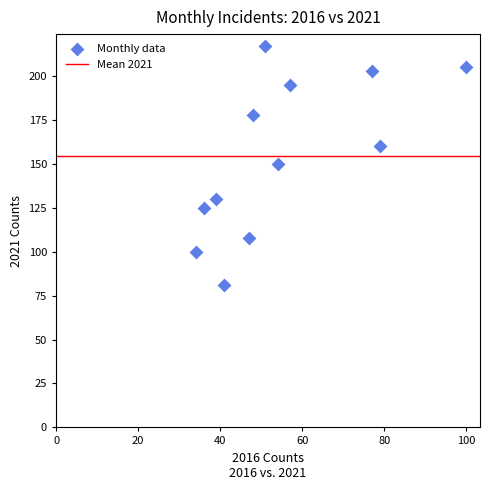

What is the range of X values (max minus min)?

66